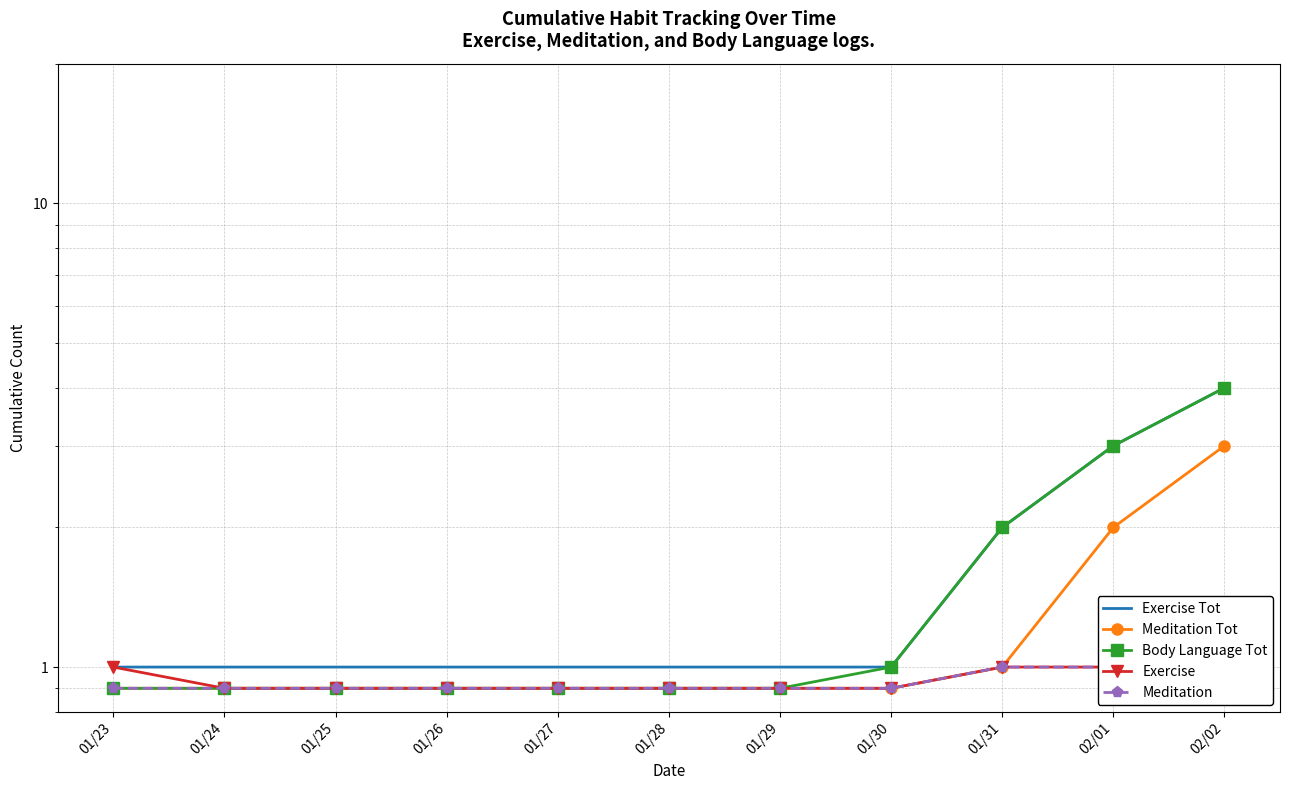

What is the value of the Meditation point at the 3rd from the left?

0.9